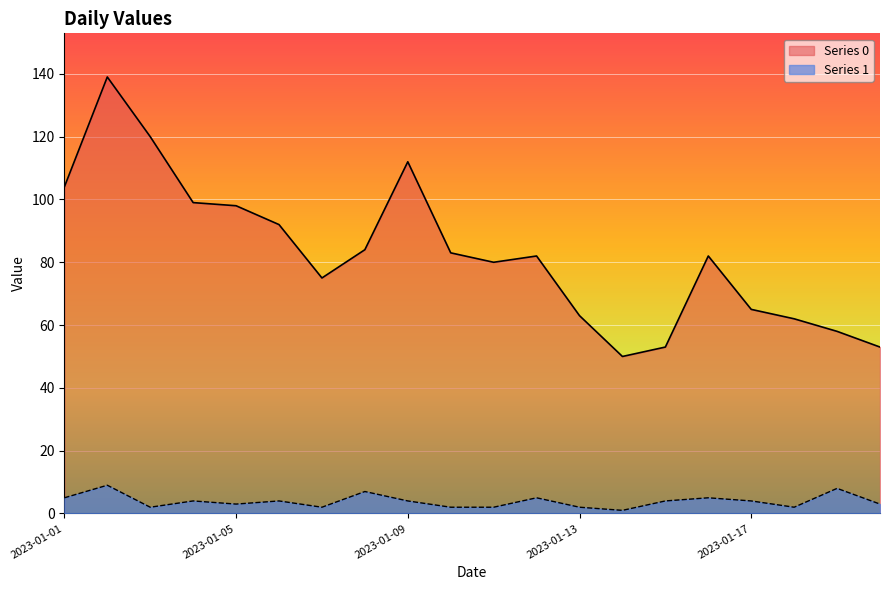

What is the minimum value shown in the chart?

1